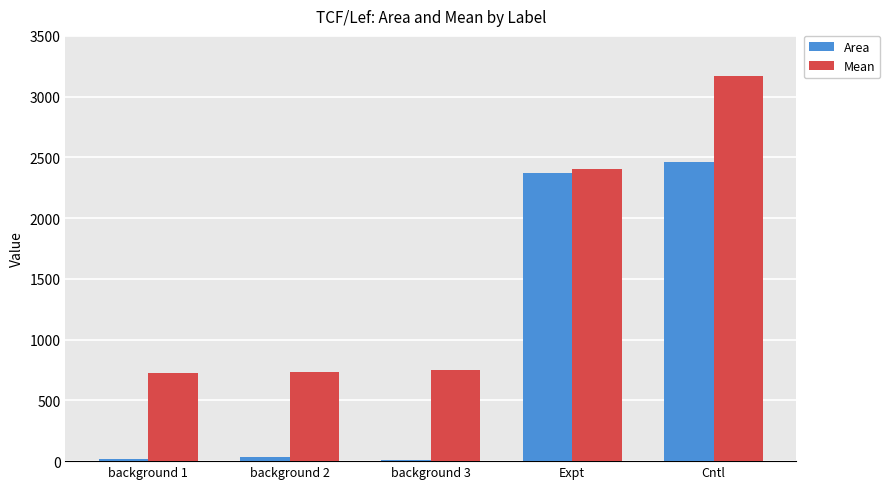

What is the maximum value shown in the chart?

3173.8